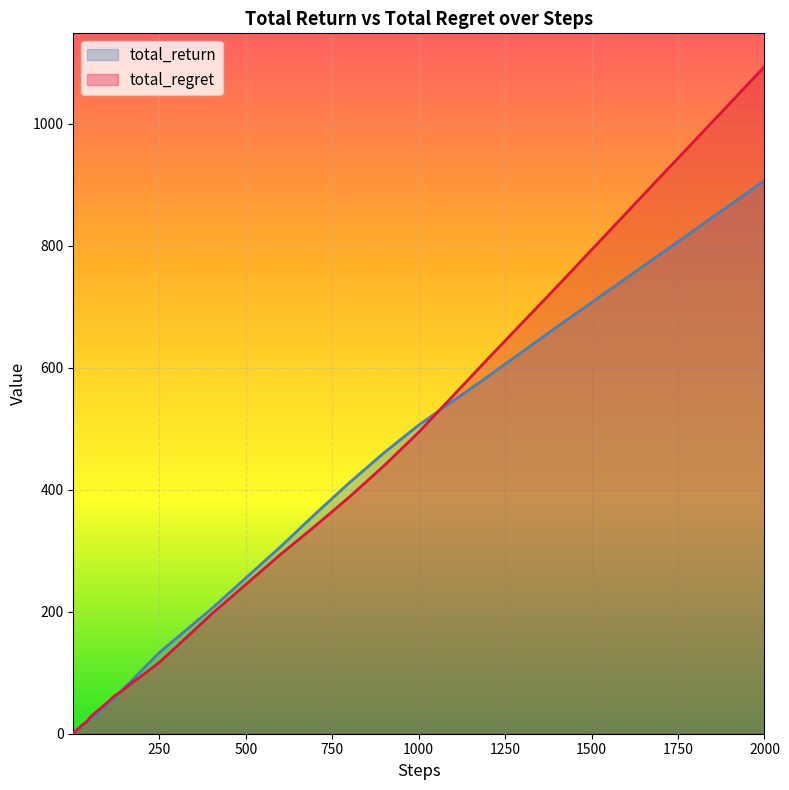

True or false: total_regret has a value of 45.0 at 250.

False